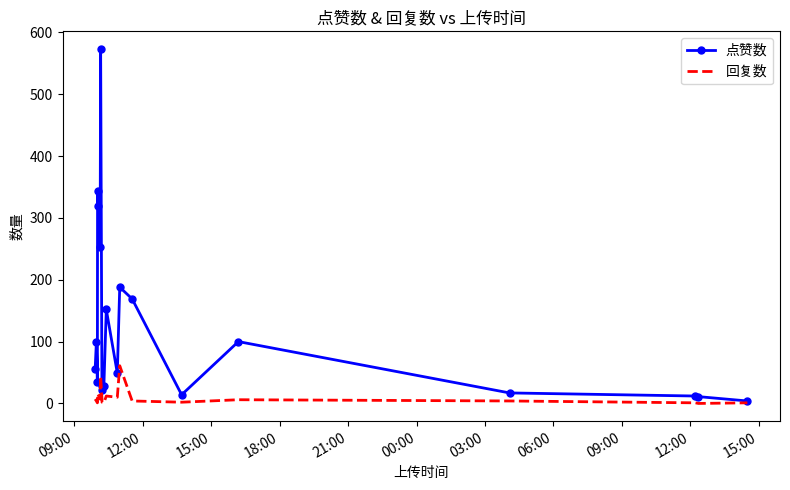

What is the highest value of the 回复数 series?

61